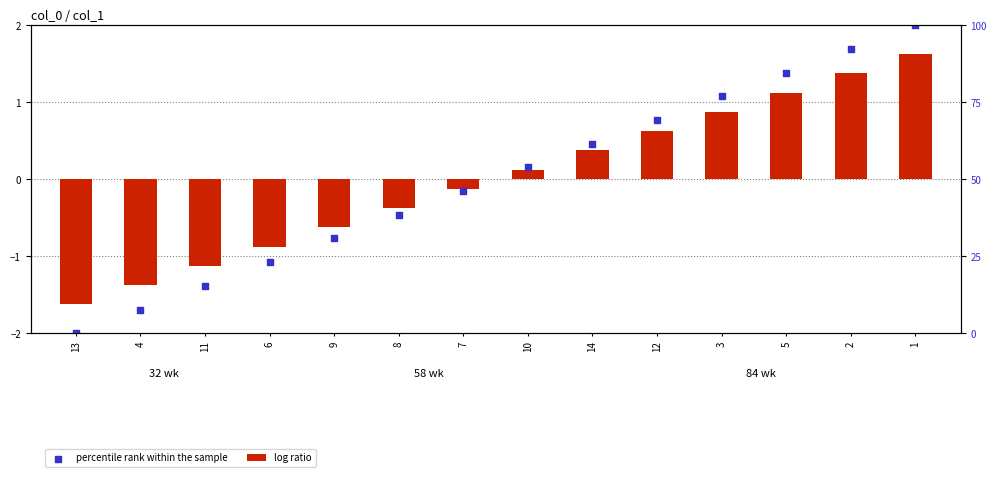

At which category is the sum across all series the highest?

1